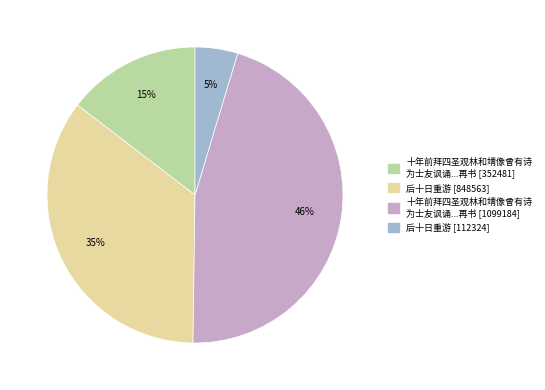

Count the number of slices in the pie.

4